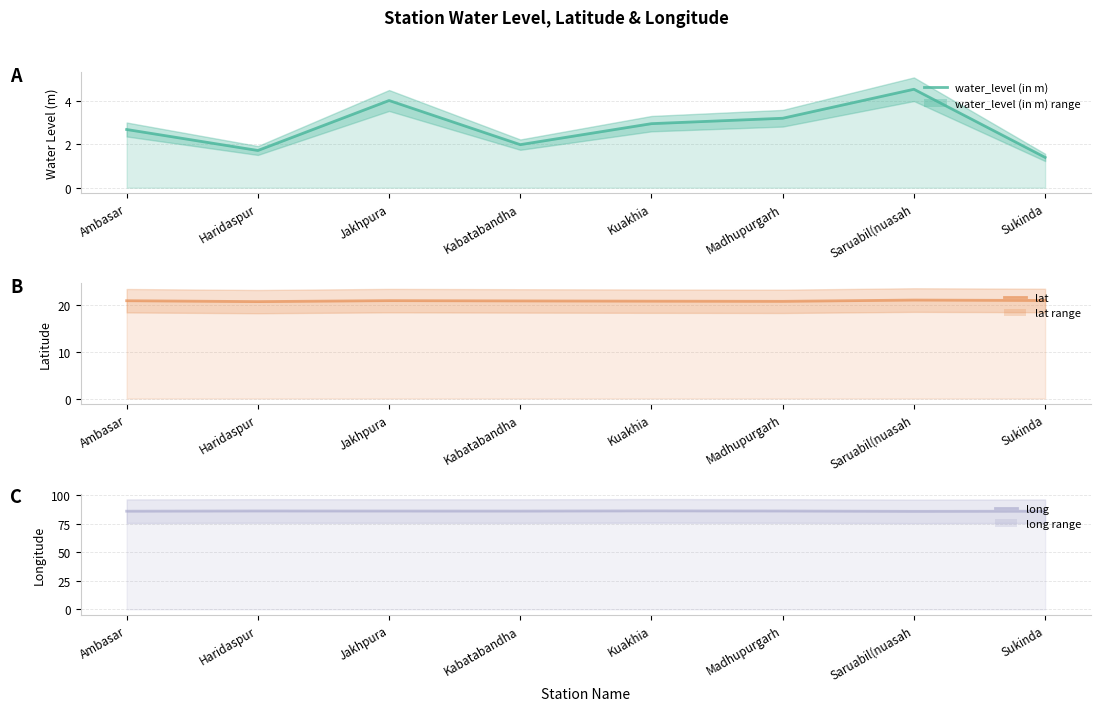

How many series are shown in this chart?

3